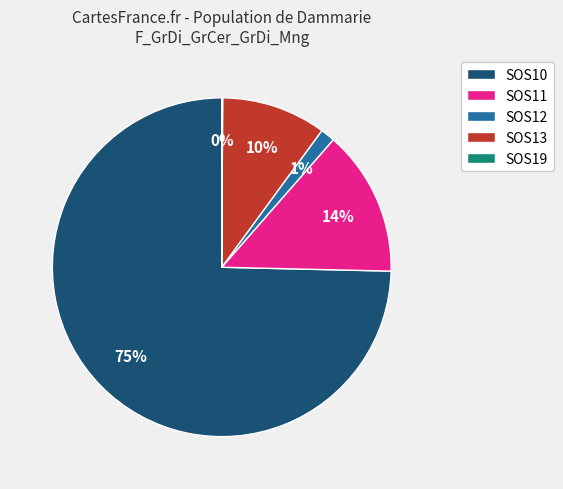

Is it true that SOS13 is 1% of the pie?

False